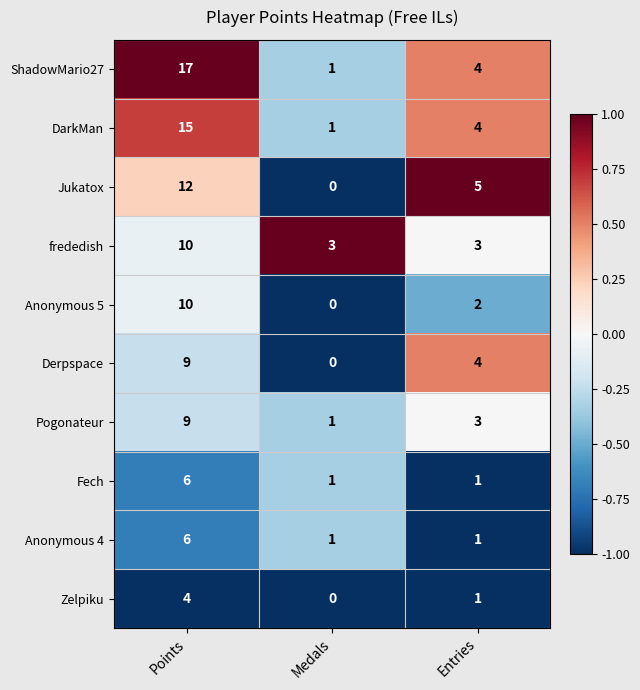

Reading right to left, what are all the values shown in this chart?

ShadowMario27: Entries=4	Medals=1	Points=17
DarkMan: Entries=4	Medals=1	Points=15
Jukatox: Entries=5	Medals=0	Points=12
frededish: Entries=3	Medals=3	Points=10
Anonymous 5: Entries=2	Medals=0	Points=10
Derpspace: Entries=4	Medals=0	Points=9
Pogonateur: Entries=3	Medals=1	Points=9
Fech: Entries=1	Medals=1	Points=6
Anonymous 4: Entries=1	Medals=1	Points=6
Zelpiku: Entries=1	Medals=0	Points=4